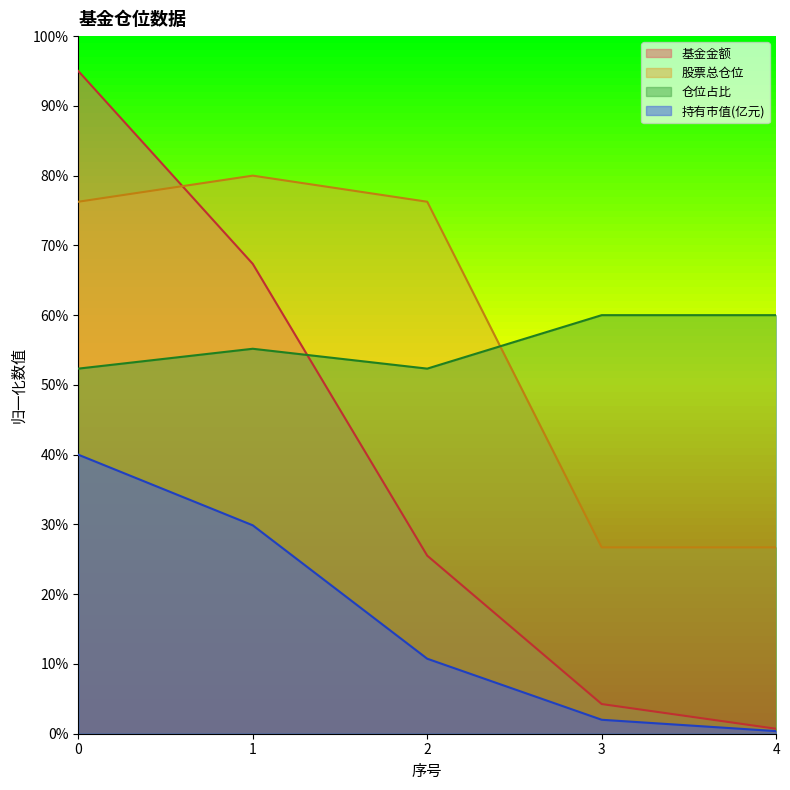

Which label corresponds to the smallest value in the chart?

4